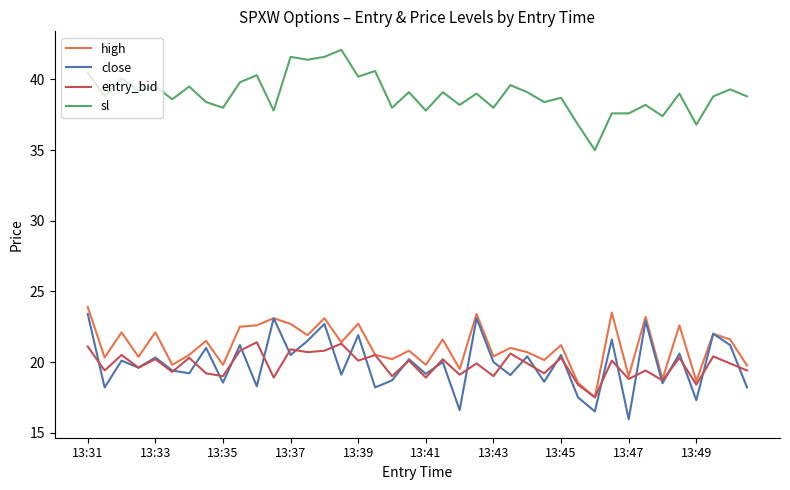

In close, how many points are lower than both neighbors (excluding endpoints)?

16